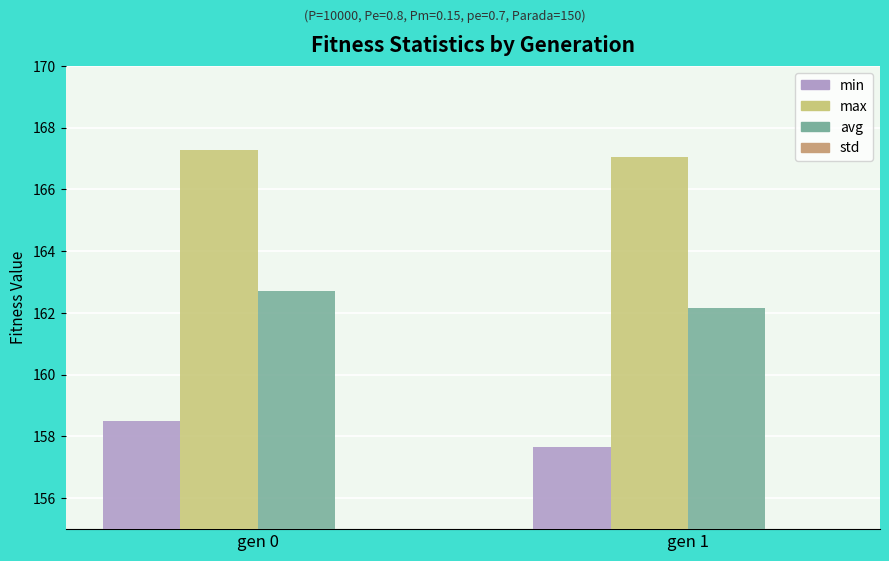

Reading left to right, what are all the values shown in this chart?

min: 158.5	157.7
max: 167.3	167.1
avg: 162.7	162.2
std: 1.1	1.1